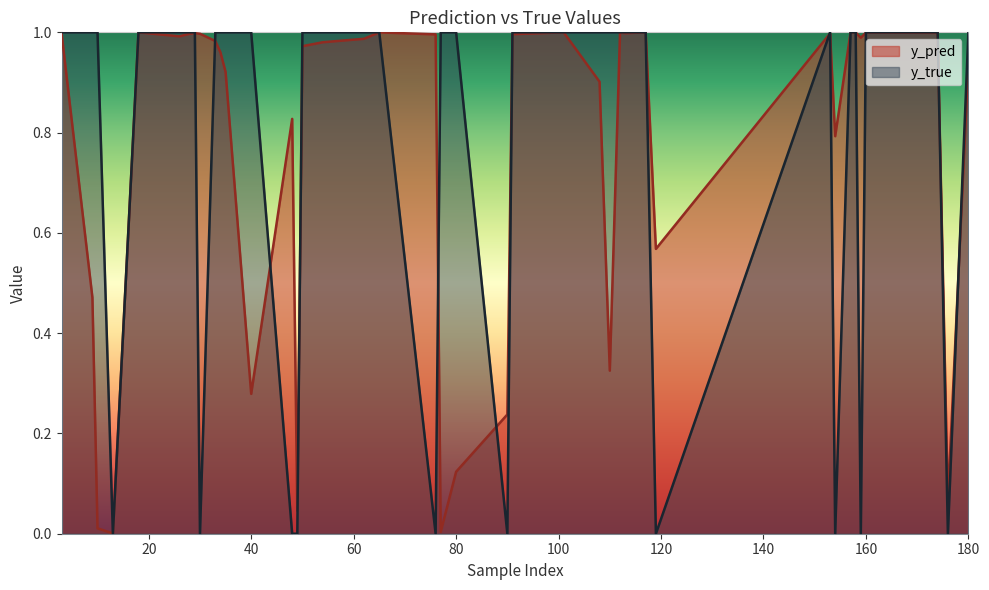

How many y_true values are between 1 and 2?

30